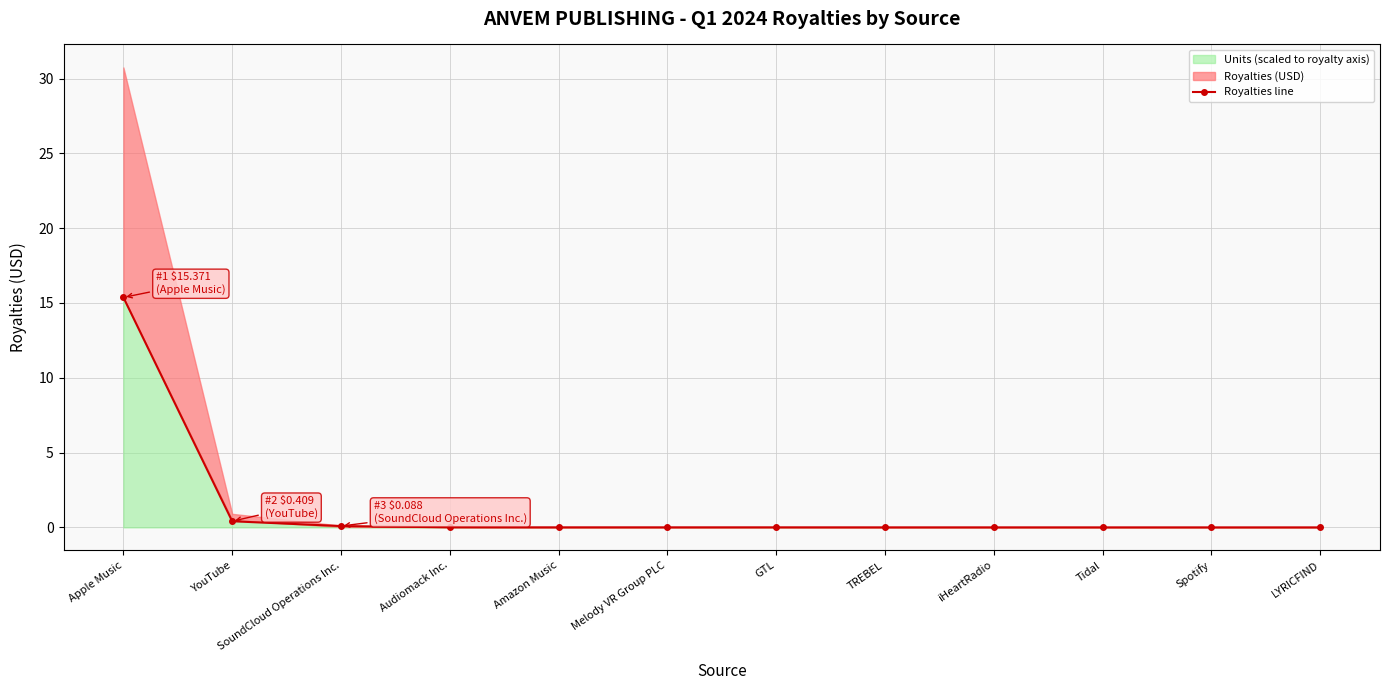

Which label corresponds to the smallest value in the chart?

LYRICFIND